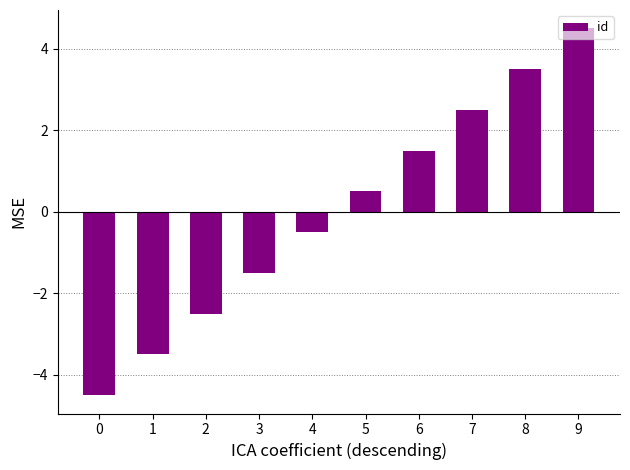

How many values are below 0?

5